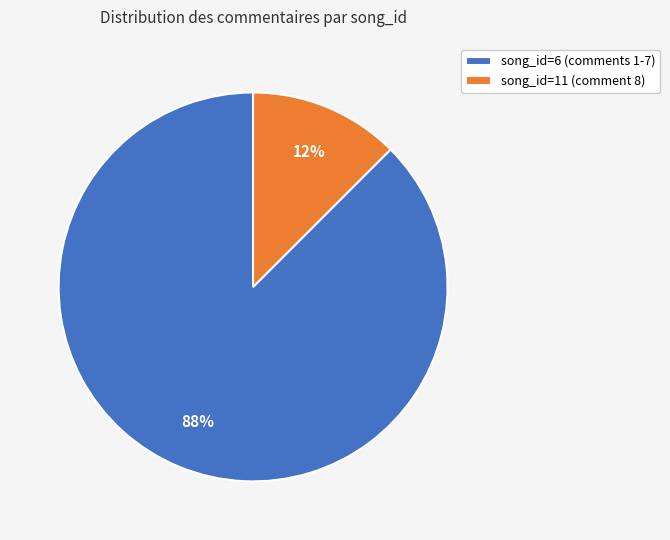

Does song_id=11 (comment 8) account for over 50% of the chart?

No